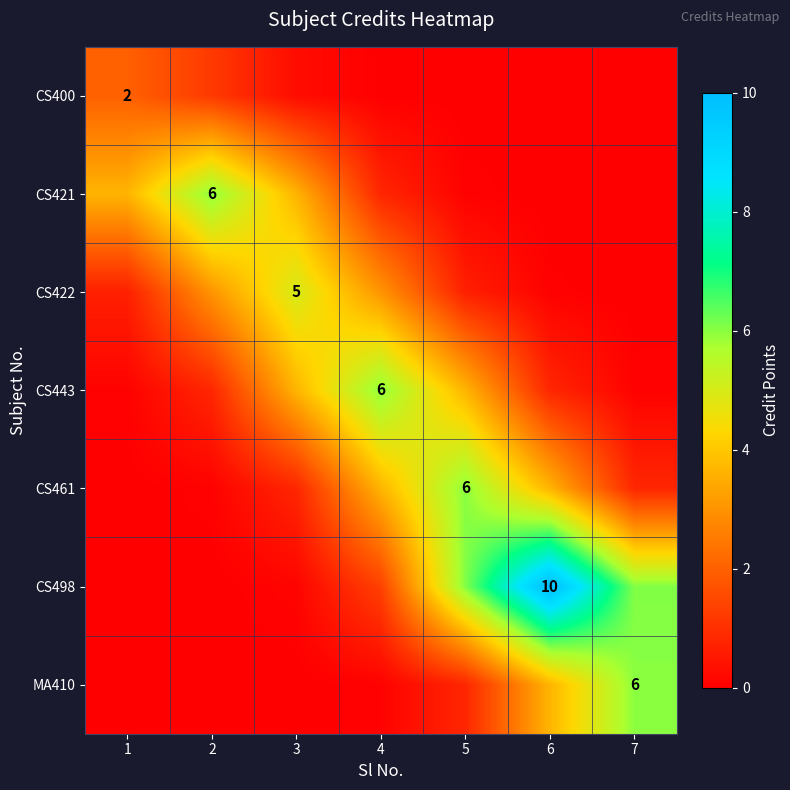

Is it true that CS461 equals 0.3 at 3?

False